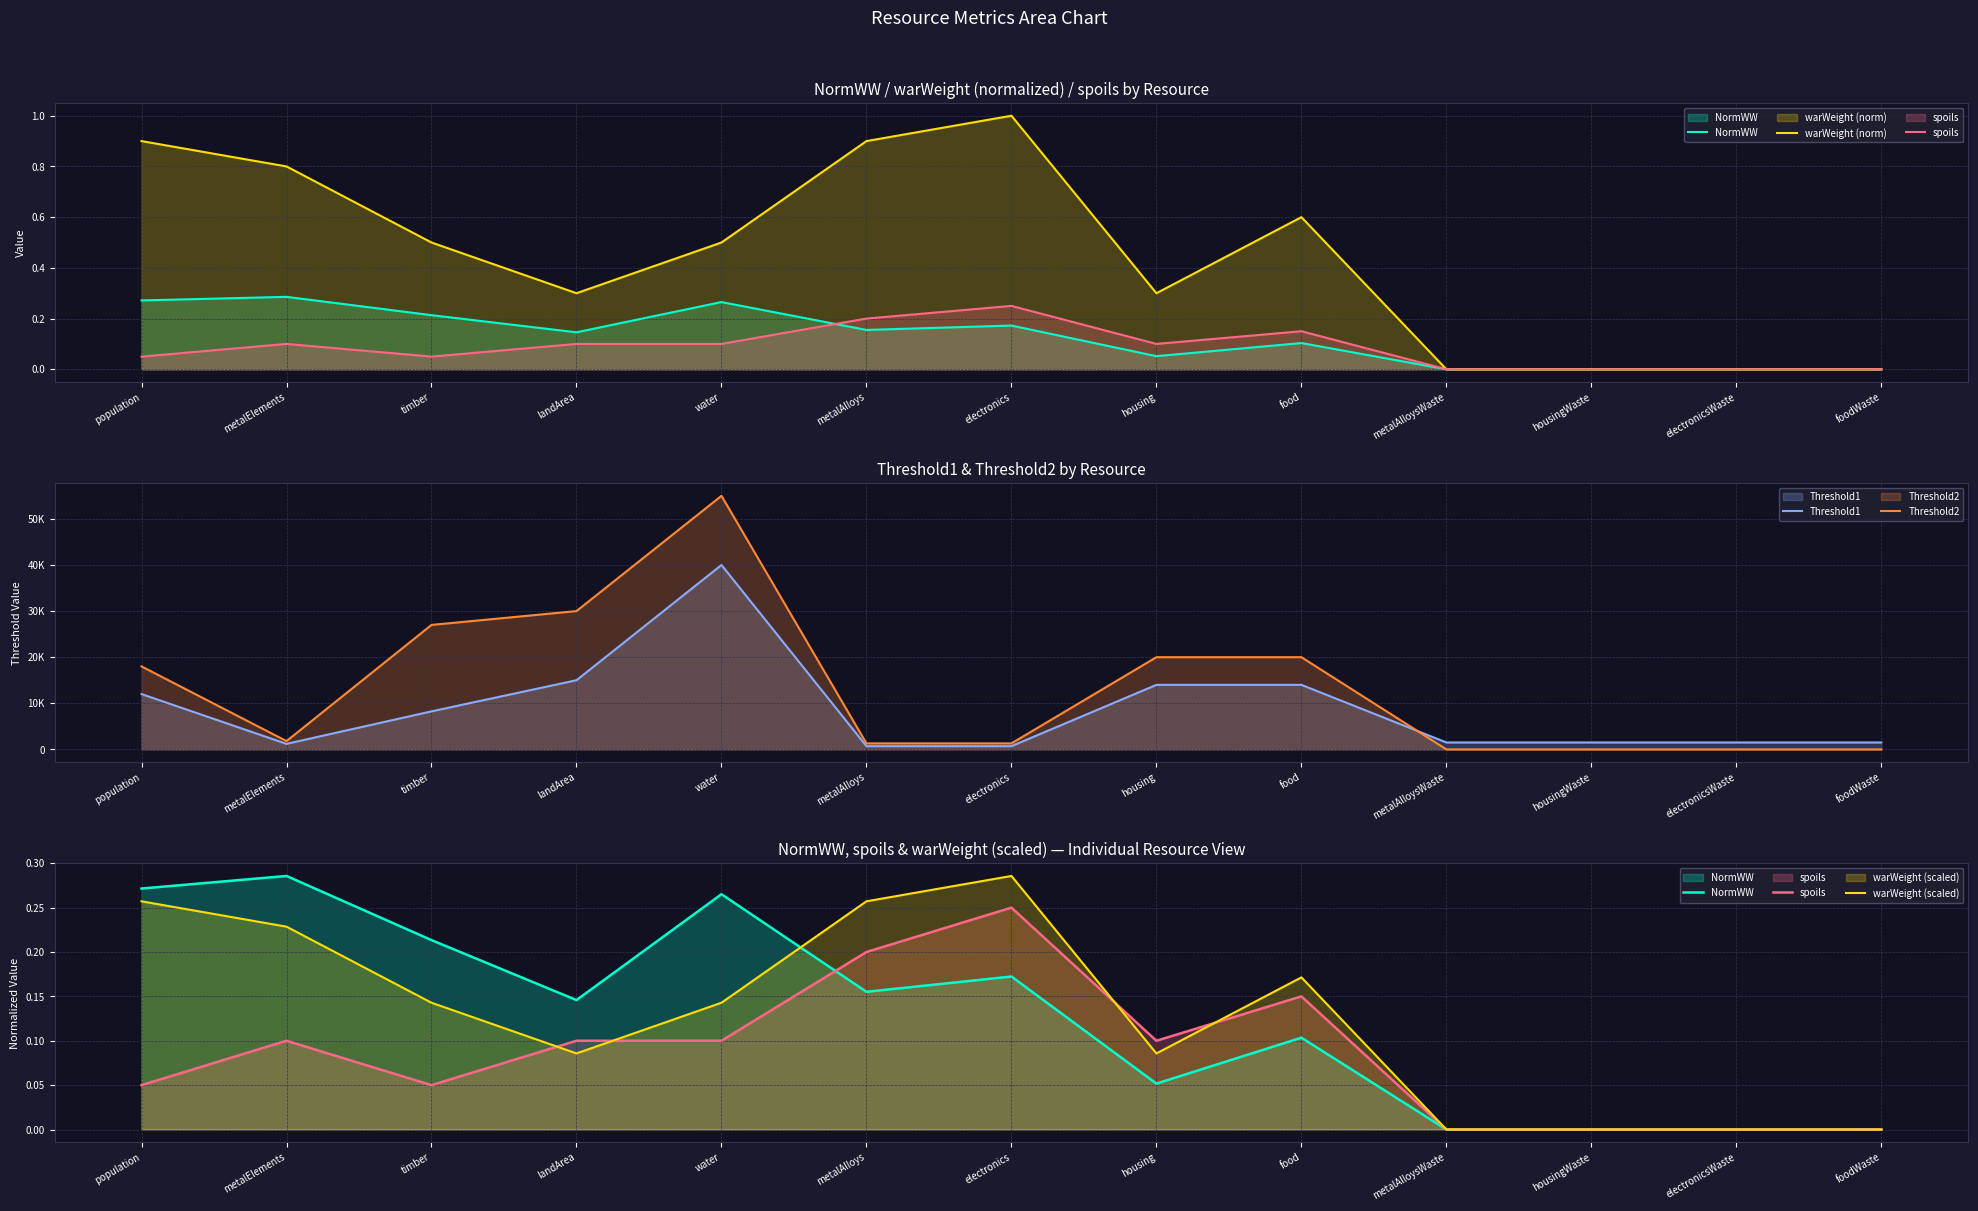

What are all the series names shown in the legend?

NormWW, warWeight (norm), spoils, Threshold1, Threshold2, warWeight (scaled)